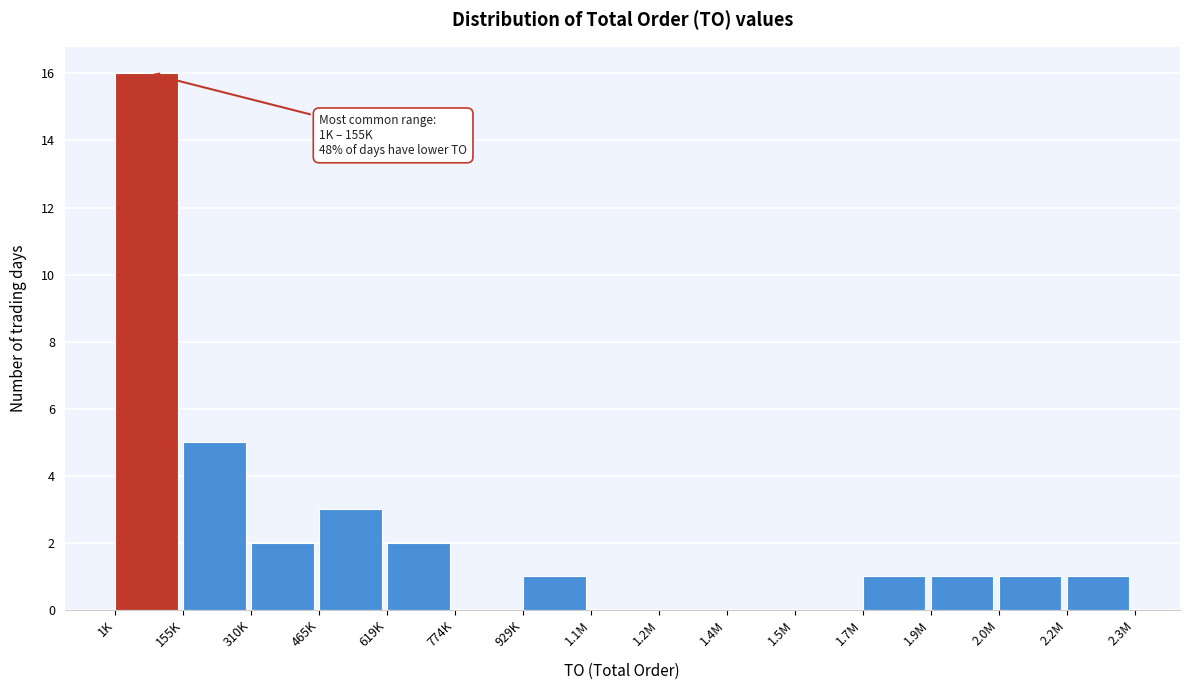

Reading right to left, extract all data points from this chart.

2.2M=1	2.0M=1	1.9M=1	1.7M=1	1.5M=0	1.4M=0	1.2M=0	1.1M=0	929K=1	774K=0	619K=2	465K=3	310K=2	155K=5	1K=16